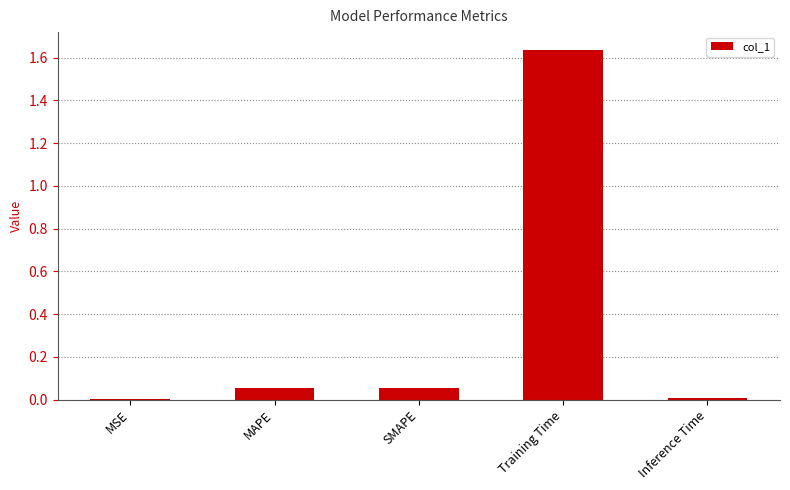

What is the change in value from MSE to Training Time?

+1.6